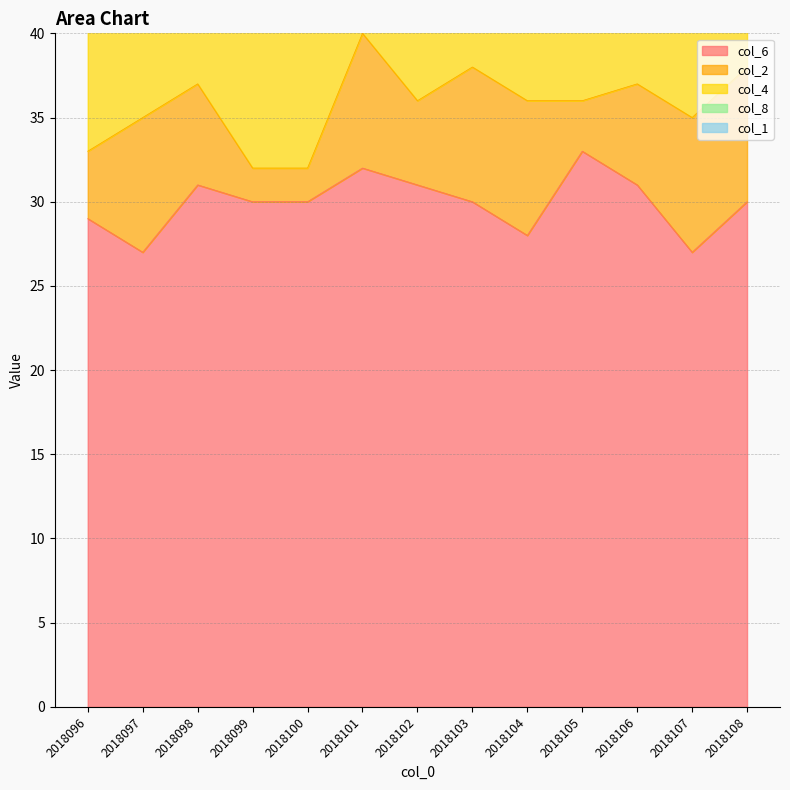

What is the difference between the highest and lowest values at 2018107?

24